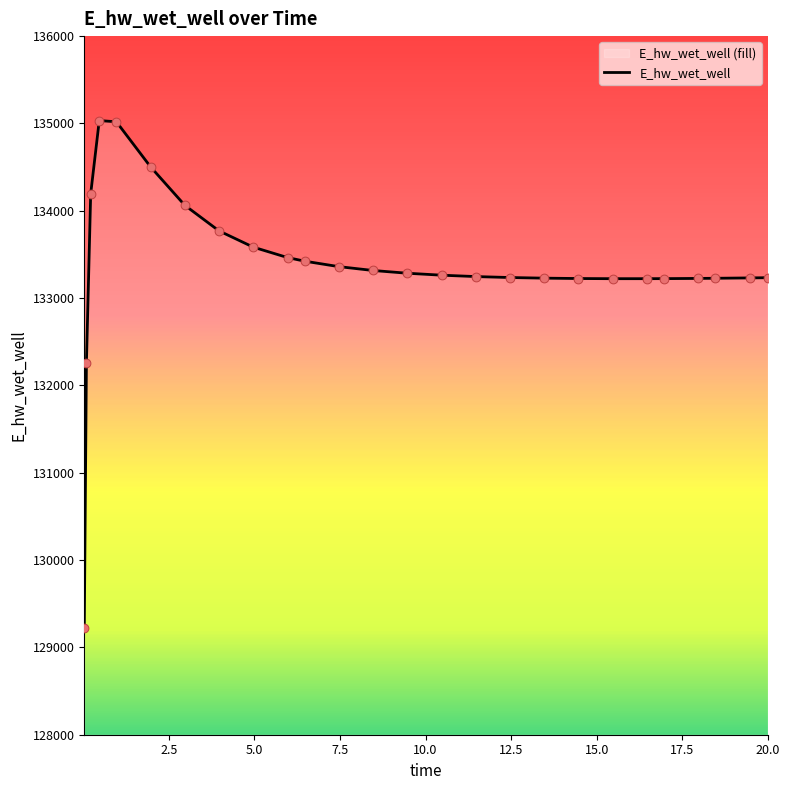

Between 16.96875 and 19.46875, which is larger?

19.46875